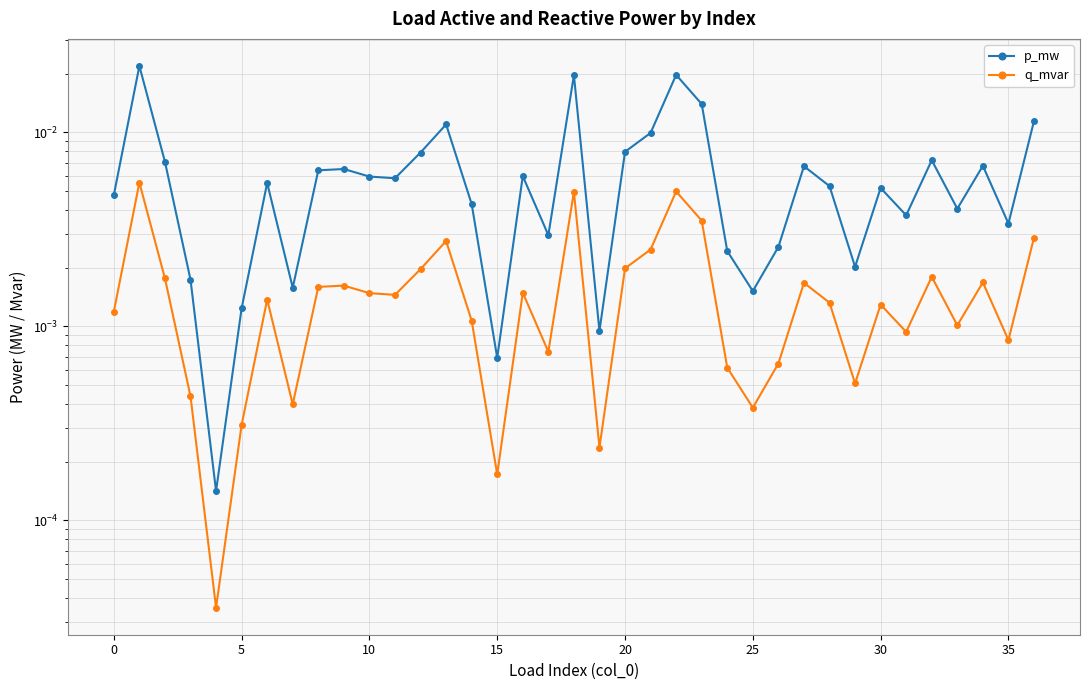

Is it true that q_mvar equals 0.0 at 0?

False